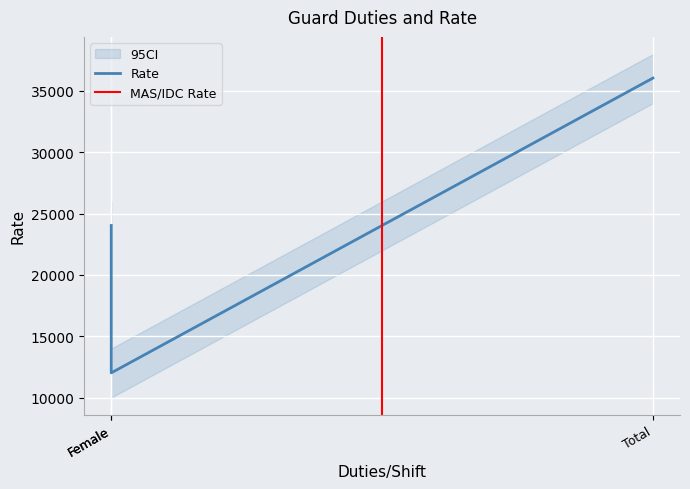

What is the value of the 1st point from the left?

24028